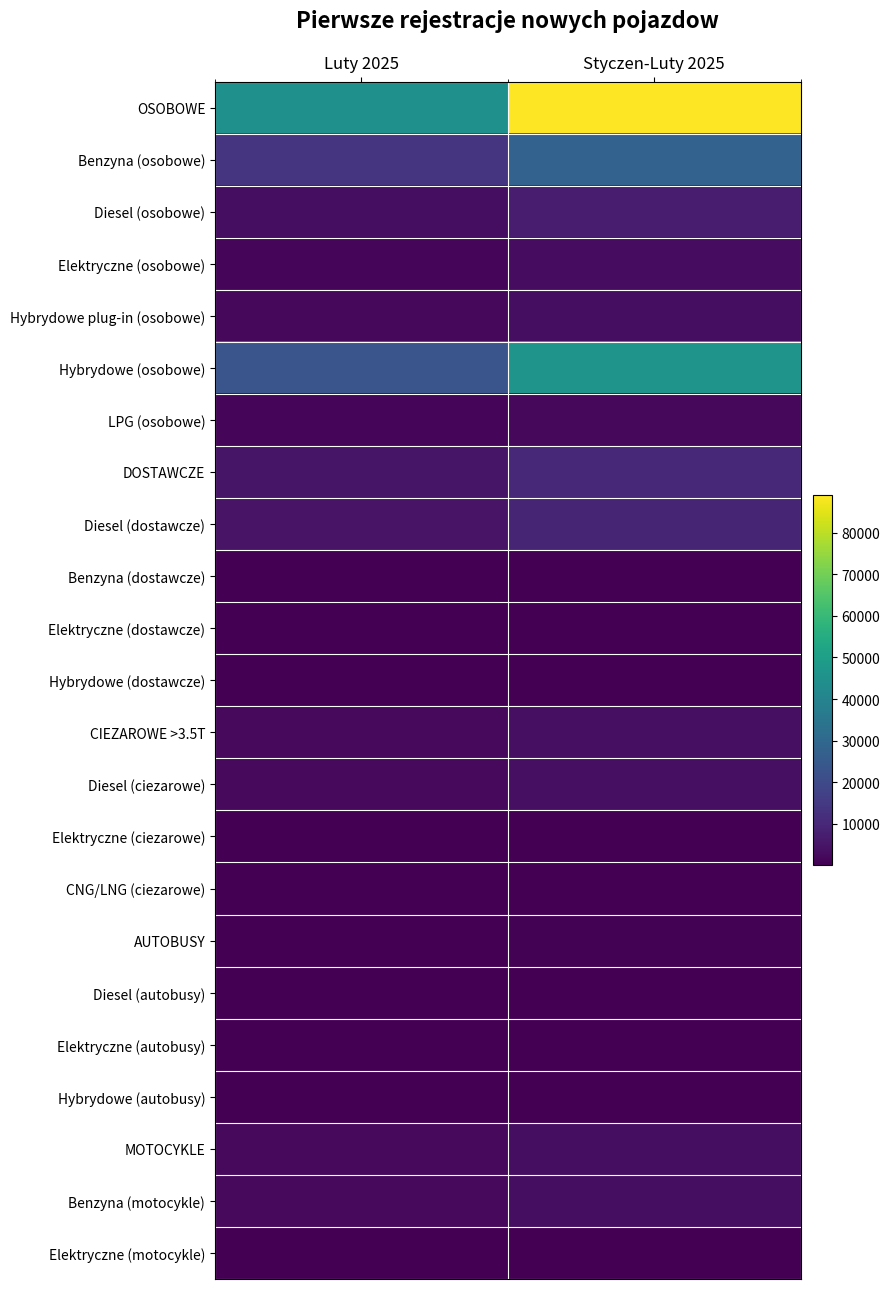

Reading right to left, transcribe all the data shown in this chart.

OSOBOWE: Styczen-Luty 2025=89043	Luty 2025=44795
Benzyna (osobowe): Styczen-Luty 2025=27918	Luty 2025=13390
Diesel (osobowe): Styczen-Luty 2025=6813	Luty 2025=3278
Elektryczne (osobowe): Styczen-Luty 2025=2796	Luty 2025=1675
Hybrydowe plug-in (osobowe): Styczen-Luty 2025=3420	Luty 2025=1887
Hybrydowe (osobowe): Styczen-Luty 2025=46032	Luty 2025=23470
LPG (osobowe): Styczen-Luty 2025=2063	Luty 2025=1095
DOSTAWCZE: Styczen-Luty 2025=9900	Luty 2025=4976
Diesel (dostawcze): Styczen-Luty 2025=9276	Luty 2025=4692
Benzyna (dostawcze): Styczen-Luty 2025=340	Luty 2025=150
Elektryczne (dostawcze): Styczen-Luty 2025=217	Luty 2025=93
Hybrydowe (dostawcze): Styczen-Luty 2025=62	Luty 2025=39
CIEZAROWE >3.5T: Styczen-Luty 2025=3751	Luty 2025=2173
Diesel (ciezarowe): Styczen-Luty 2025=3687	Luty 2025=2142
Elektryczne (ciezarowe): Styczen-Luty 2025=14	Luty 2025=5
CNG/LNG (ciezarowe): Styczen-Luty 2025=37	Luty 2025=17
AUTOBUSY: Styczen-Luty 2025=370	Luty 2025=125
Diesel (autobusy): Styczen-Luty 2025=303	Luty 2025=111
Elektryczne (autobusy): Styczen-Luty 2025=38	Luty 2025=6
Hybrydowe (autobusy): Styczen-Luty 2025=5	Luty 2025=5
MOTOCYKLE: Styczen-Luty 2025=3456	Luty 2025=2206
Benzyna (motocykle): Styczen-Luty 2025=3411	Luty 2025=2180
Elektryczne (motocykle): Styczen-Luty 2025=39	Luty 2025=22